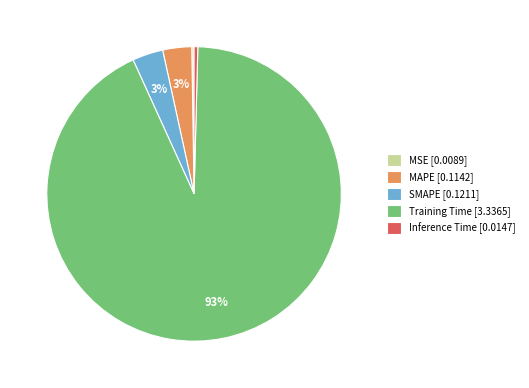

The Training Time [3.3365] slice represents 93% of the pie. True or false?

True